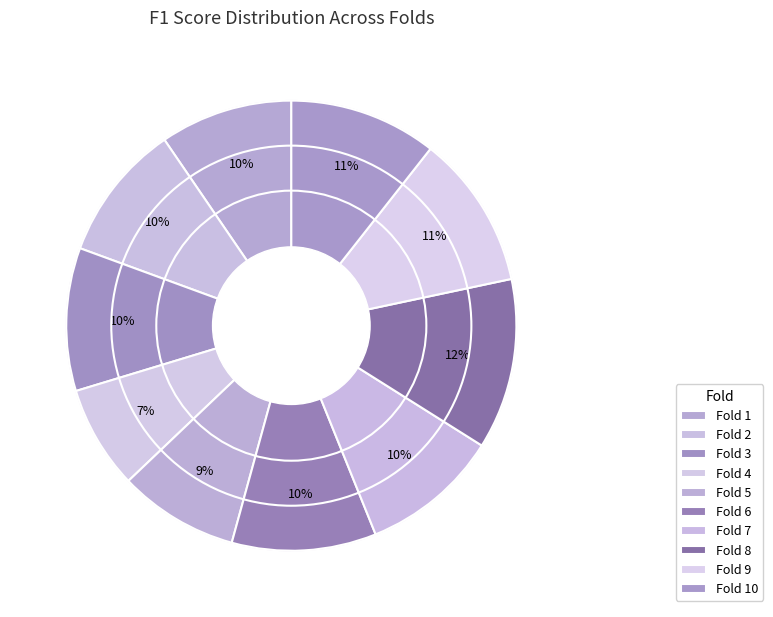

Which slice is the smallest?

Fold 4